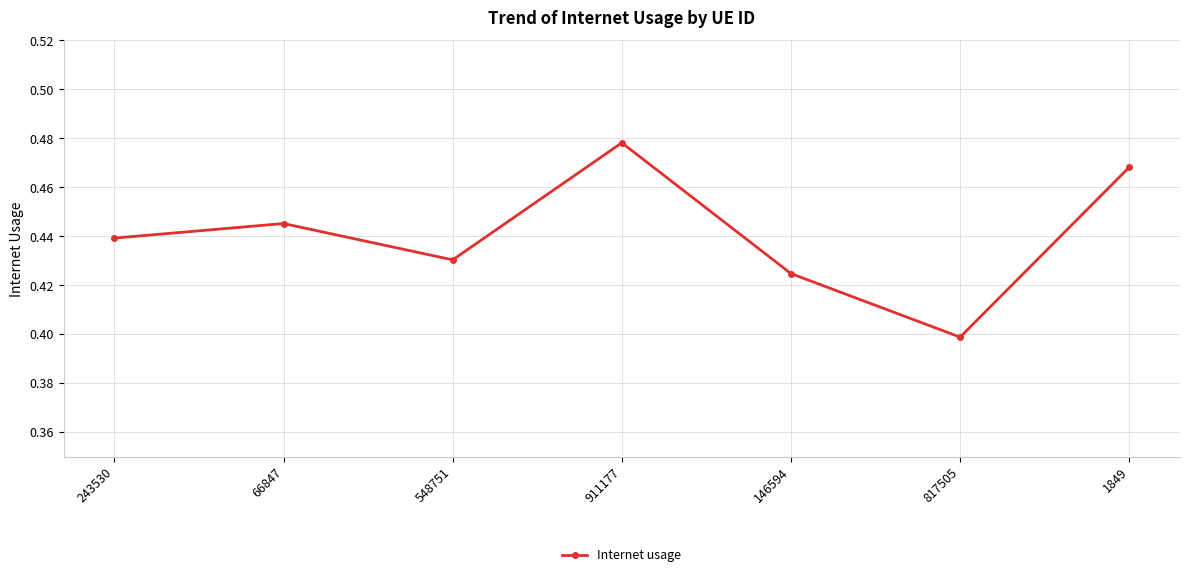

Which label corresponds to the largest value in the chart?

911177